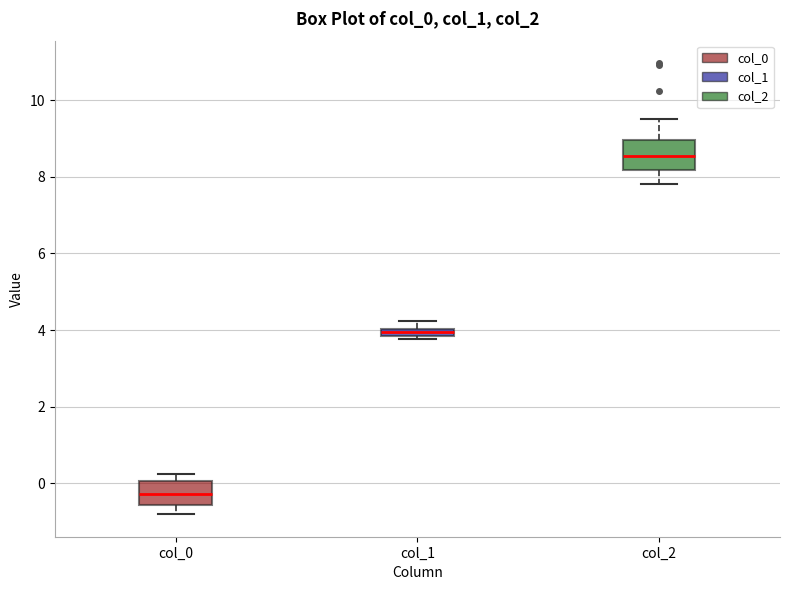

Where is the upper edge of the box for col_1 on the y-axis? The values are not printed on the chart, so give them approximately, as read against the axis.

4.0